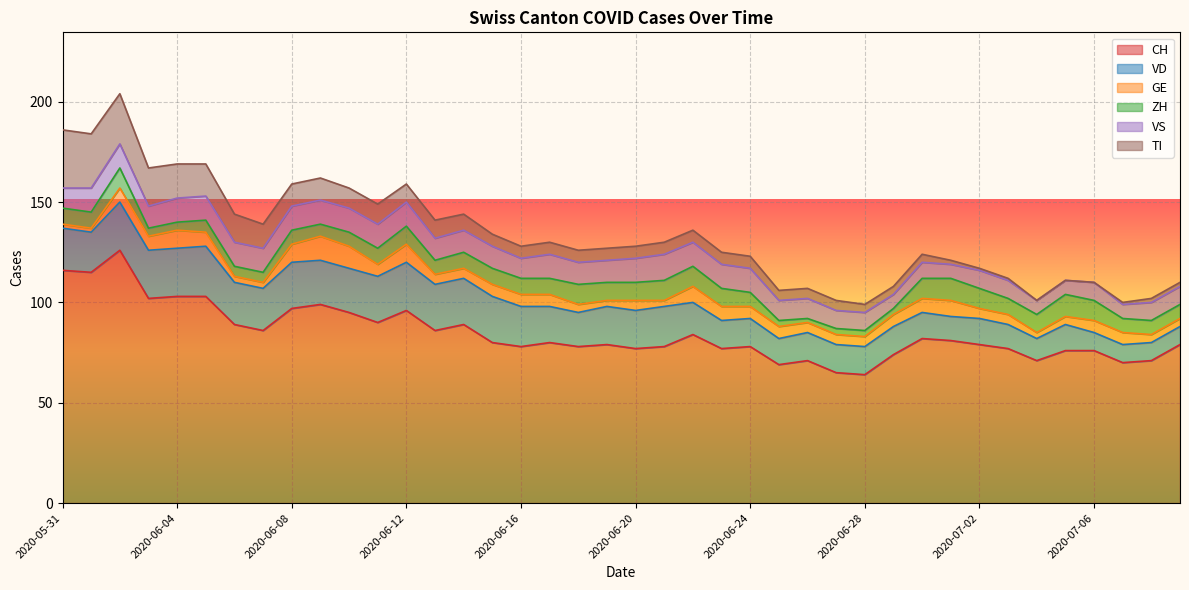

At which label does VD reach its minimum?

2020-07-06